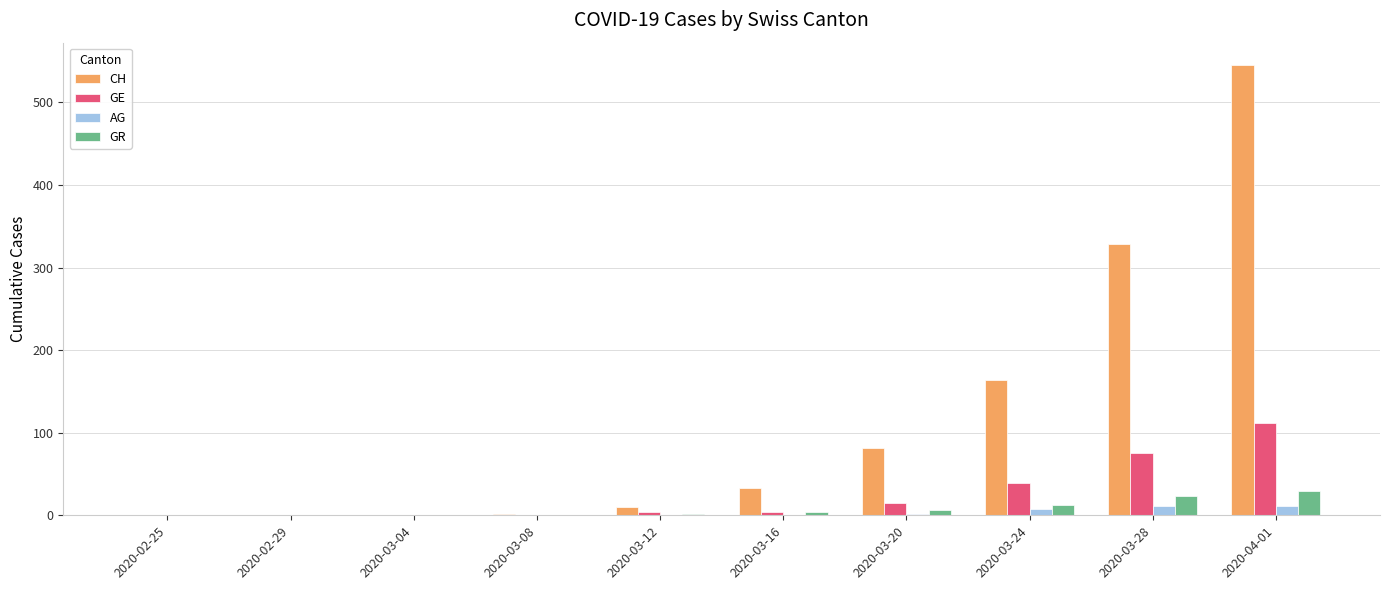

What is the sum of the GR values at 2020-03-28 and 2020-03-08?

23